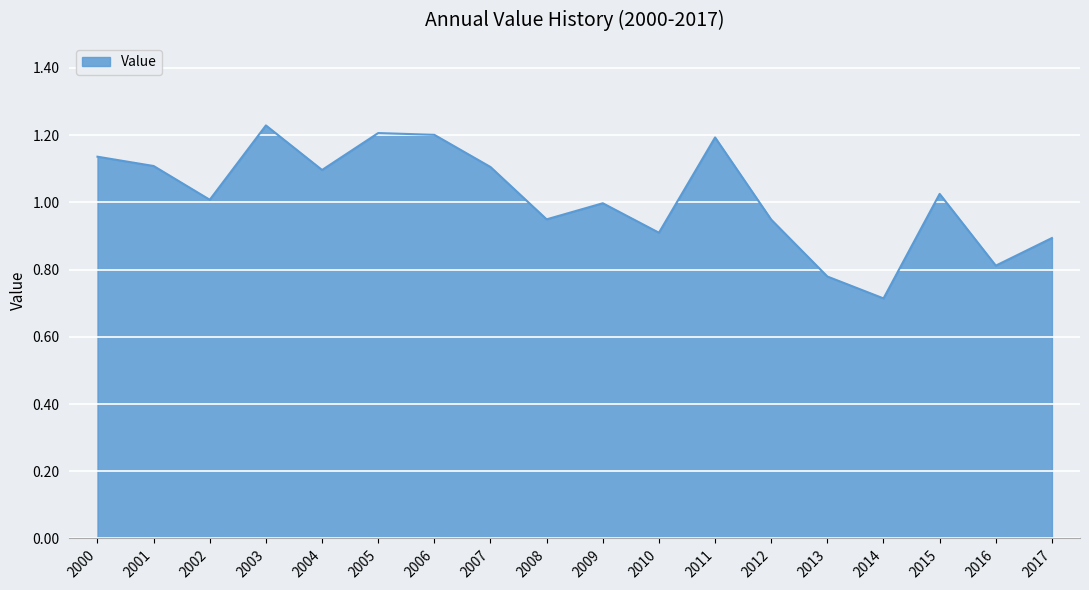

True or false: the data has more than 2 interior local peaks.

True